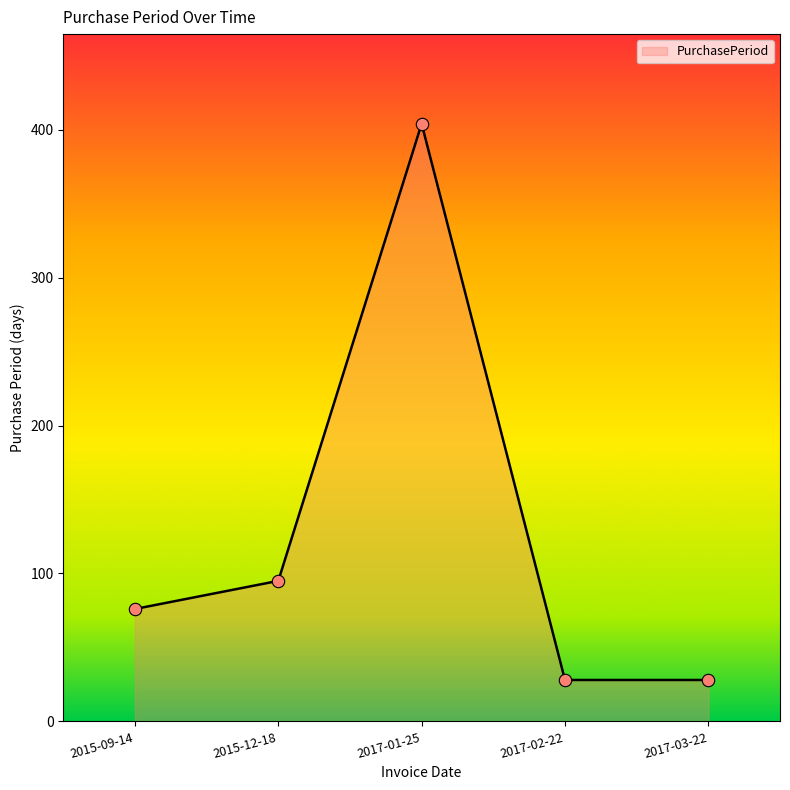

Between 2015-09-14 and 2017-01-25, which is larger?

2017-01-25